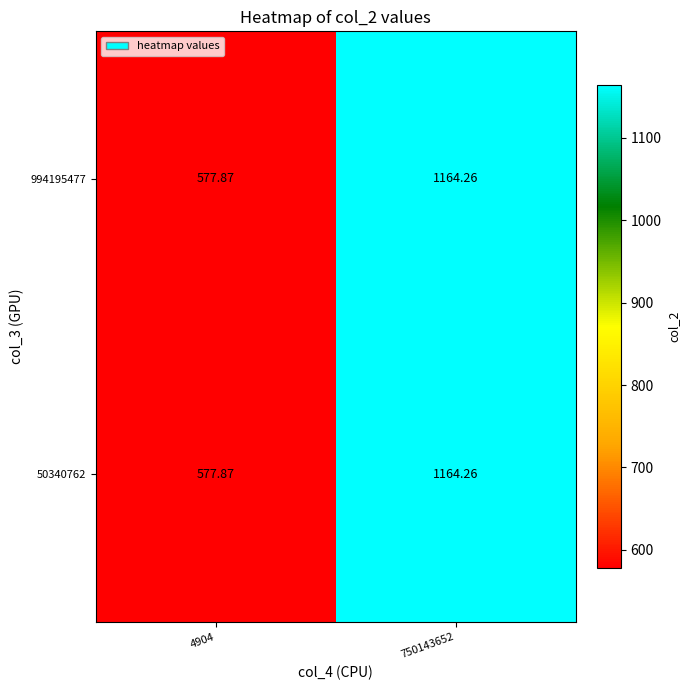

How many values in the 50340762 series are below 1164?

1